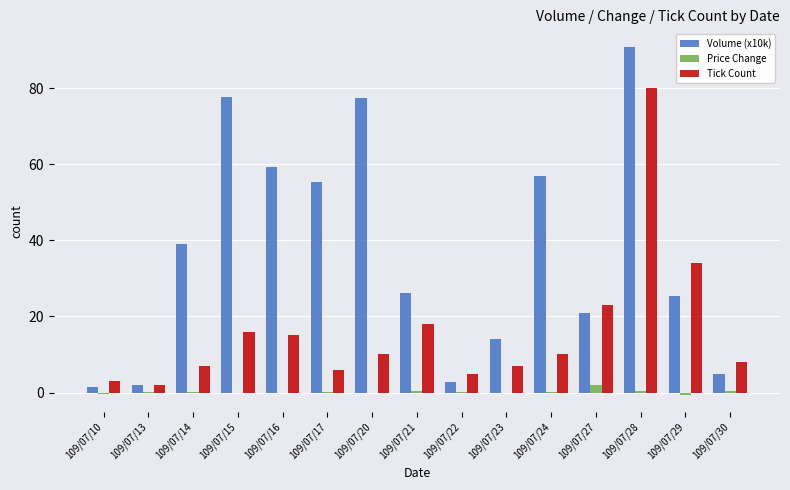

What is the sum of all Volume (x10k) values?

553.9